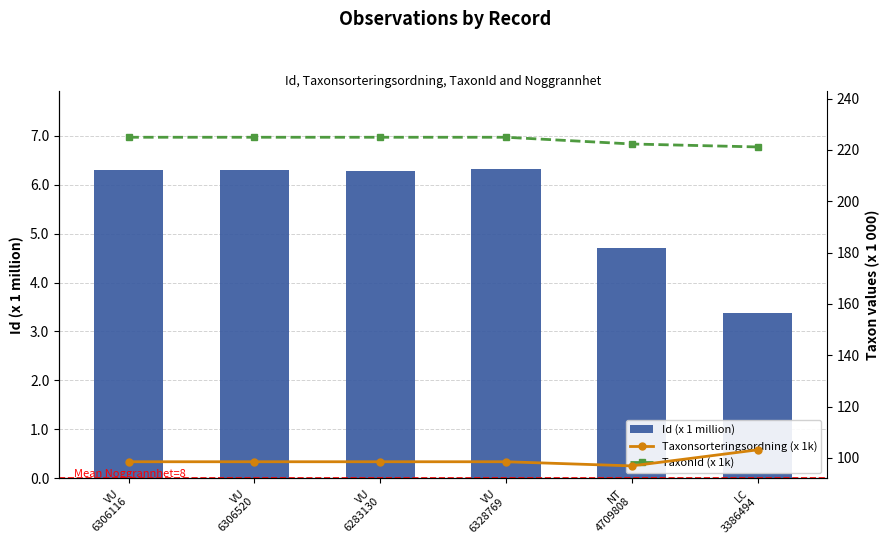

What is the sum of all TaxonId (x 1k) values?

1343.1